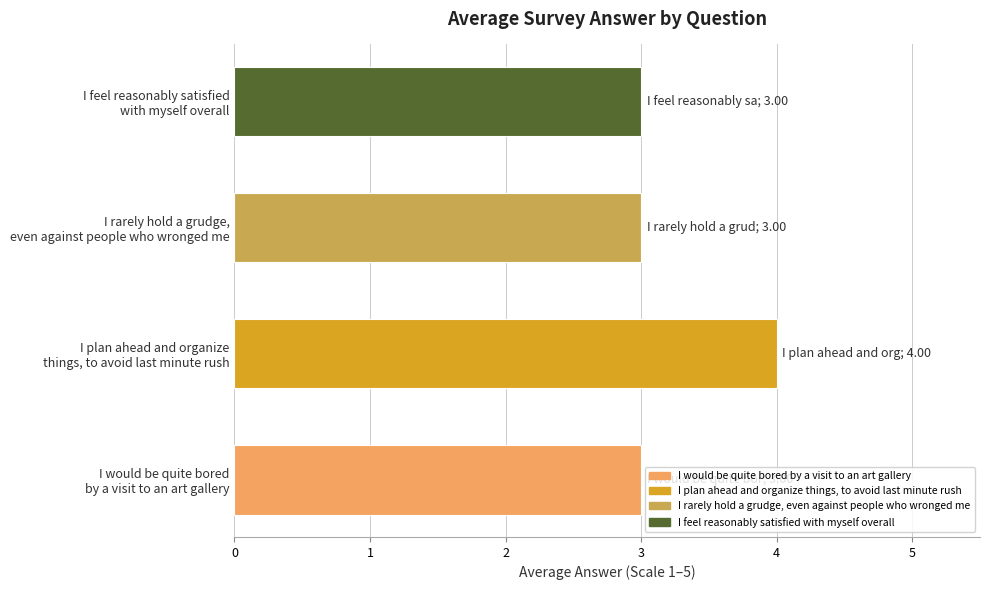

What is the sum of all values?

13